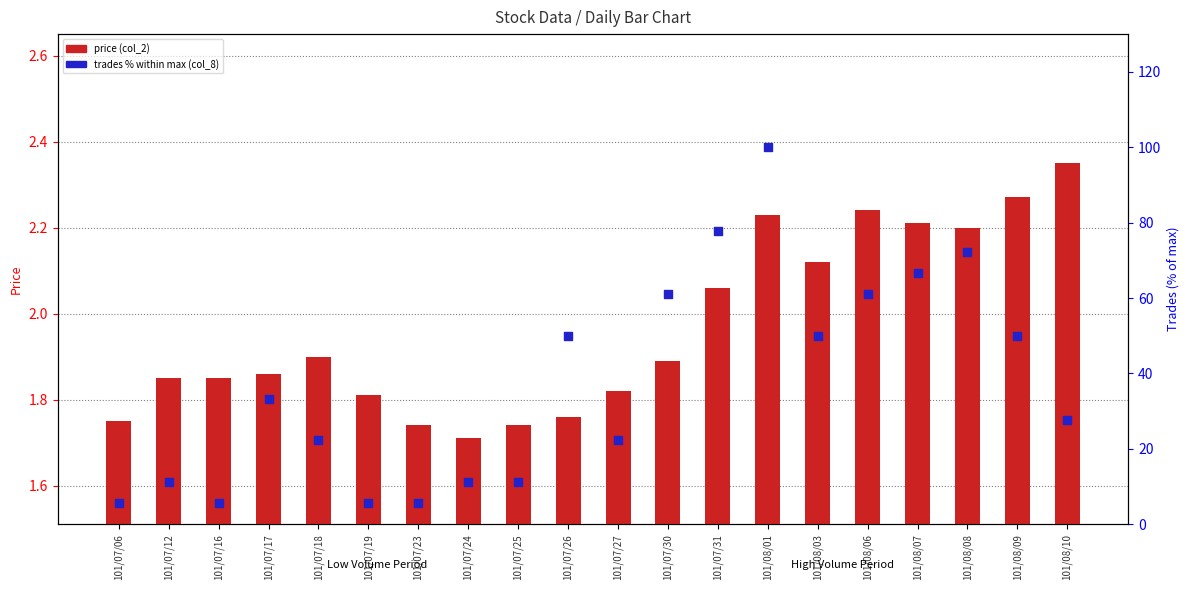

Which series reaches the minimum Y coordinate?

price (col_2)